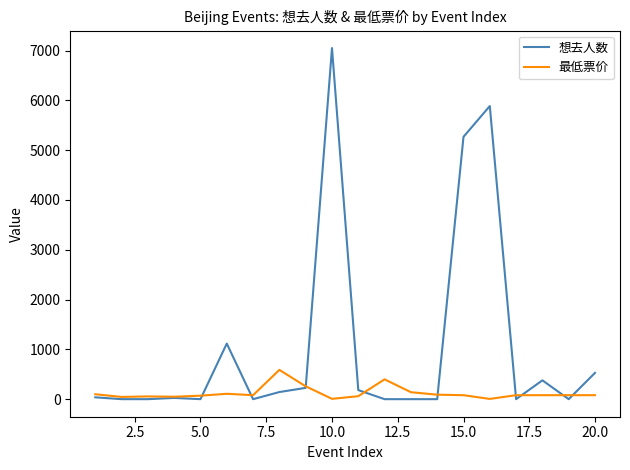

What is the highest value of the 最低票价 series?

588.0